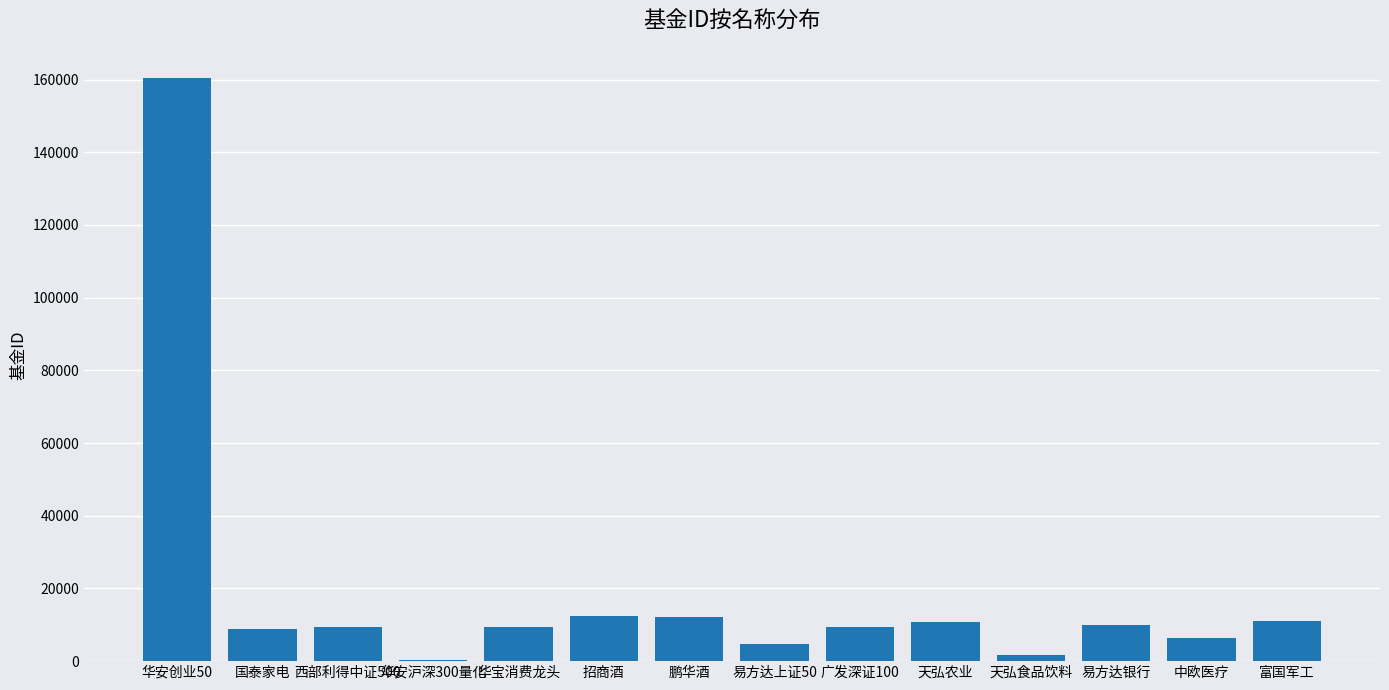

Between 易方达上证50 and 西部利得中证500, which is larger?

西部利得中证500